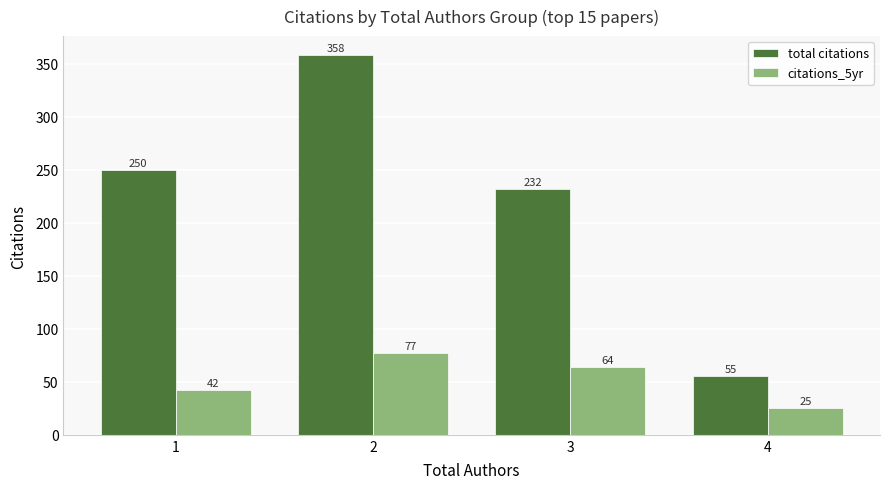

Reading right to left, what are all the values shown in this chart?

total citations: 4=55	3=232	2=358	1=250
citations_5yr: 4=25	3=64	2=77	1=42